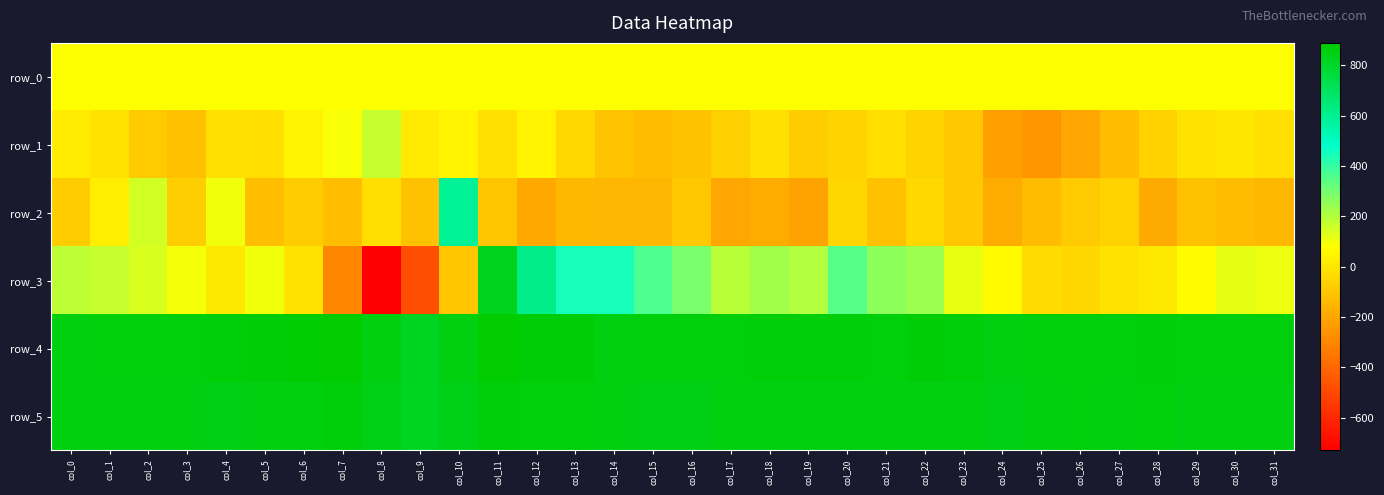

How many values in the row_1 series exceed -23?

14